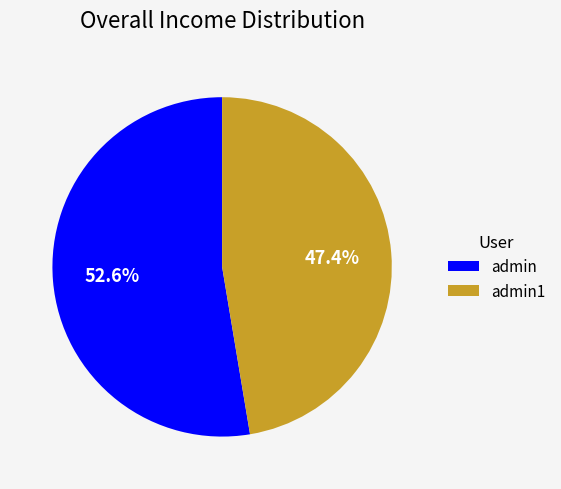

The admin slice represents 63% of the pie. True or false?

False